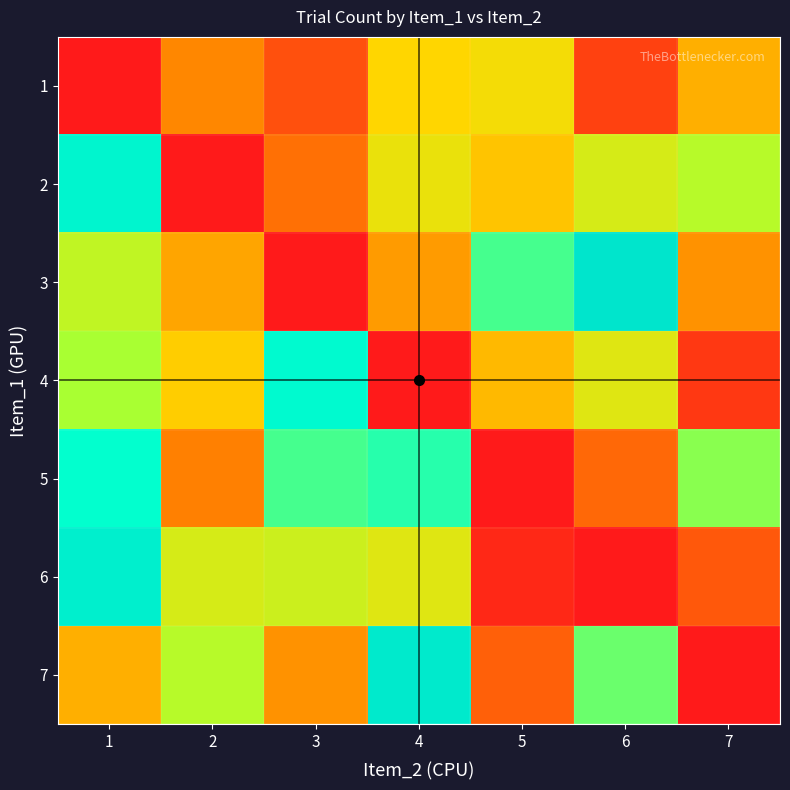

At how many categories does at least one series exceed 4?

7